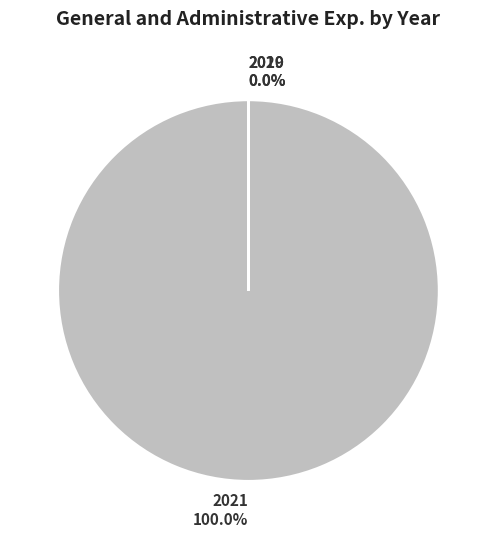

To the nearest percent, what is the difference between the largest and smallest slice percentages?

100%